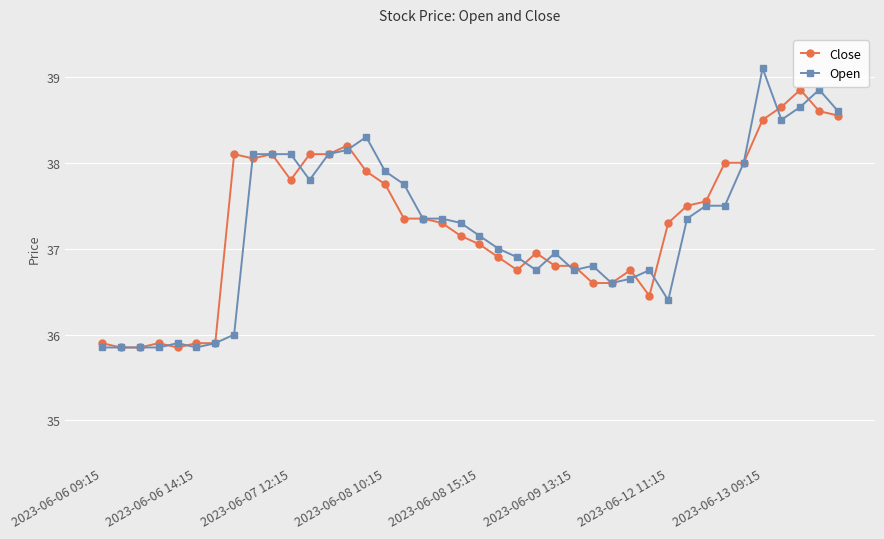

How many values in the Close series are below 37?

16